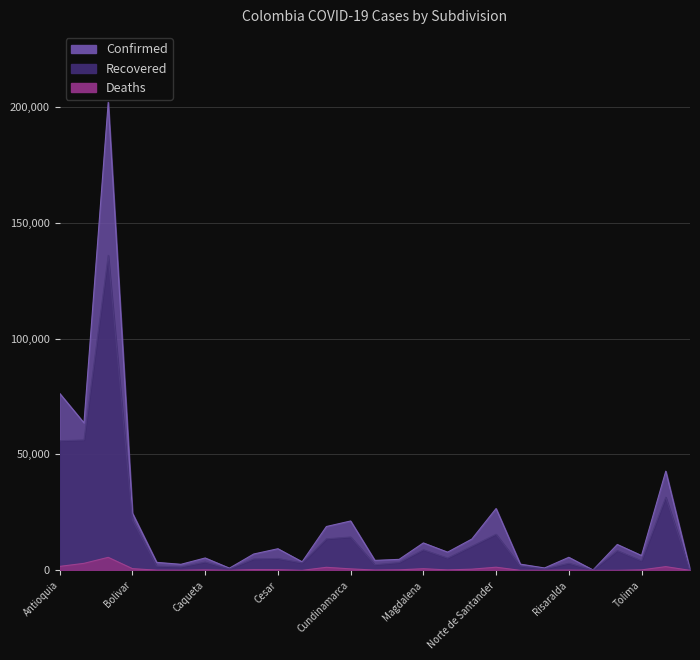

Which series has the widest spread of values?

Confirmed